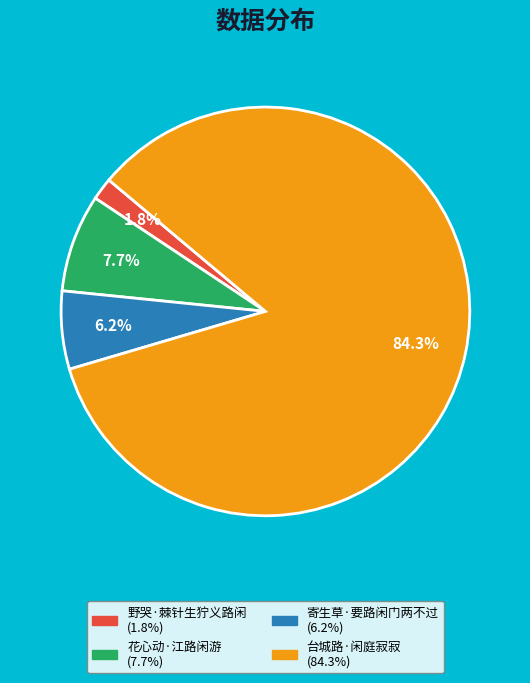

Is there any slice that represents more than half of the pie?

Yes